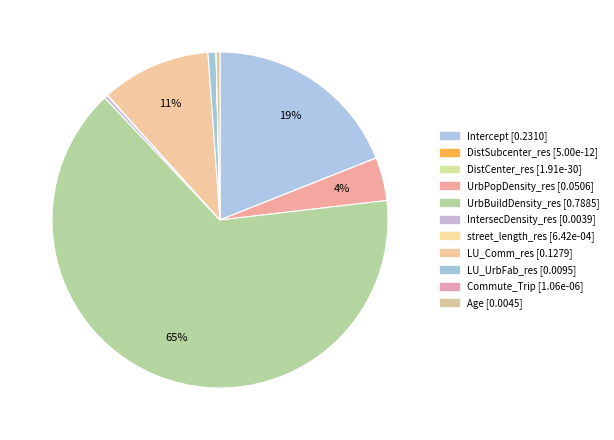

What is the smallest slice in the pie chart?

DistCenter_res